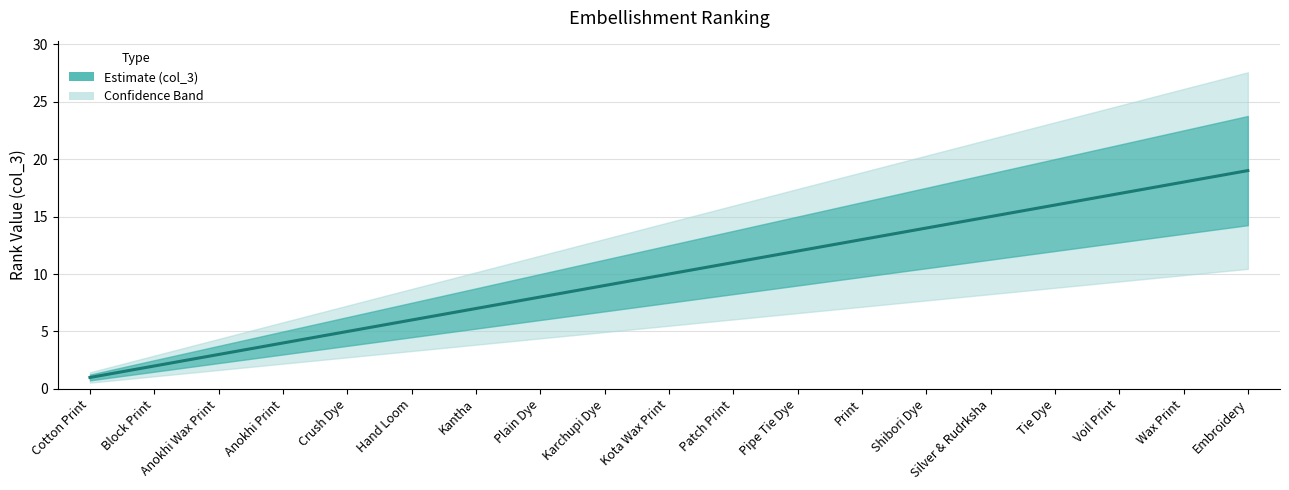

The value at Tie Dye is 16. True or false?

True